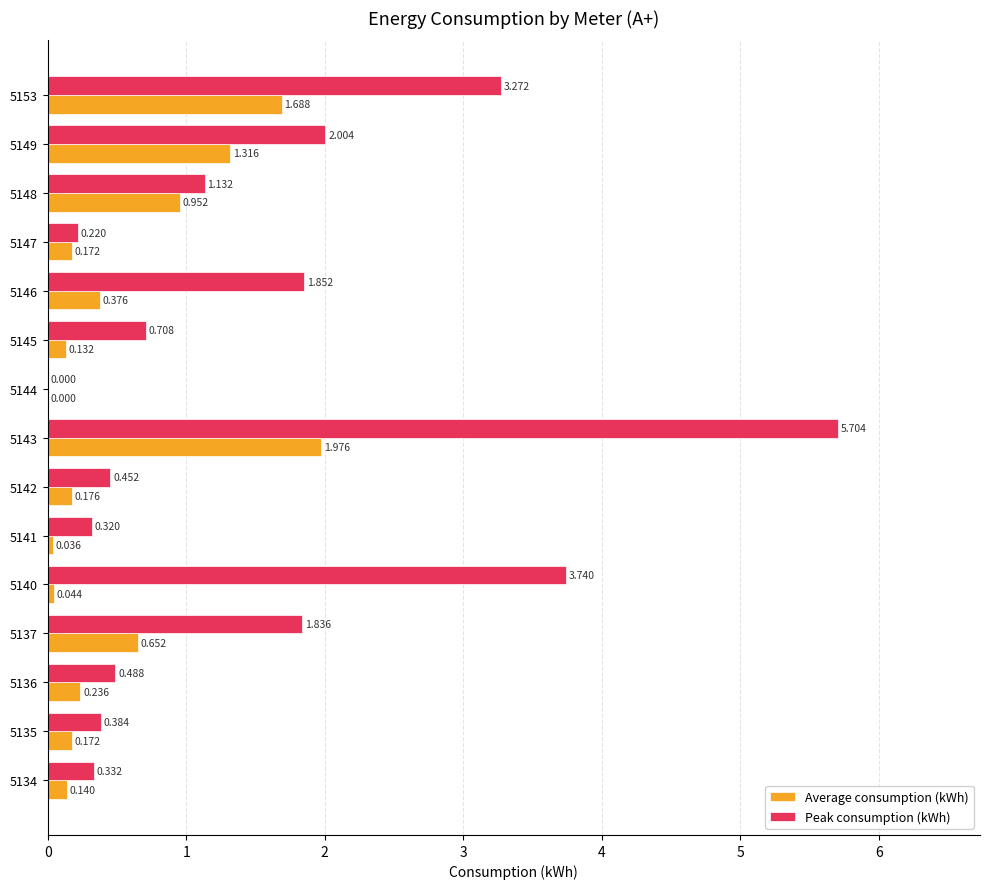

Between 5149 and 5153, which series saw the biggest shift?

Peak consumption (kWh)